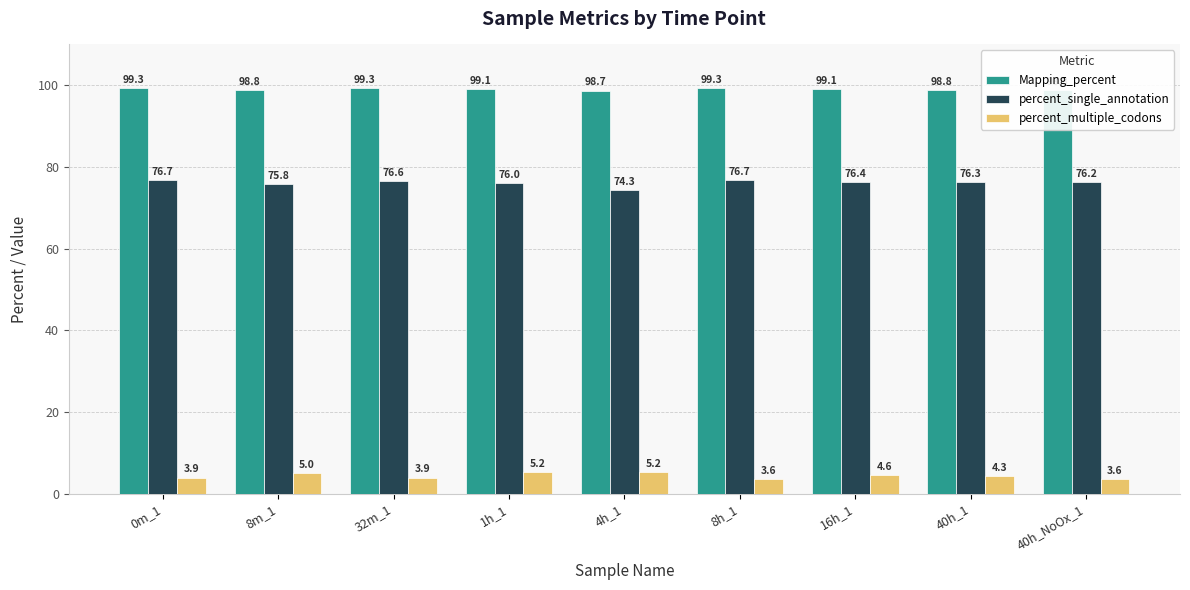

Does the chart contain any negative values?

No